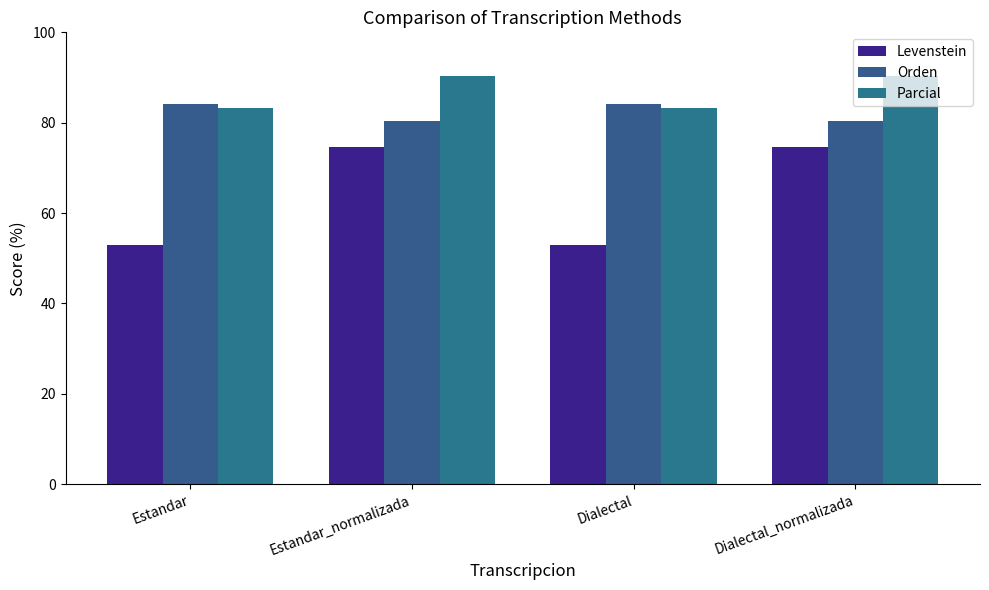

How many bars are there in total?

12